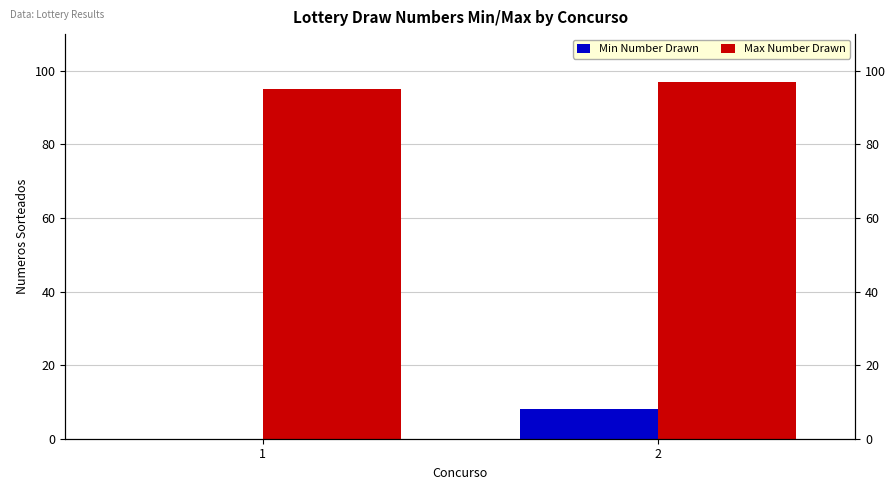

How many data points does each series have?

2